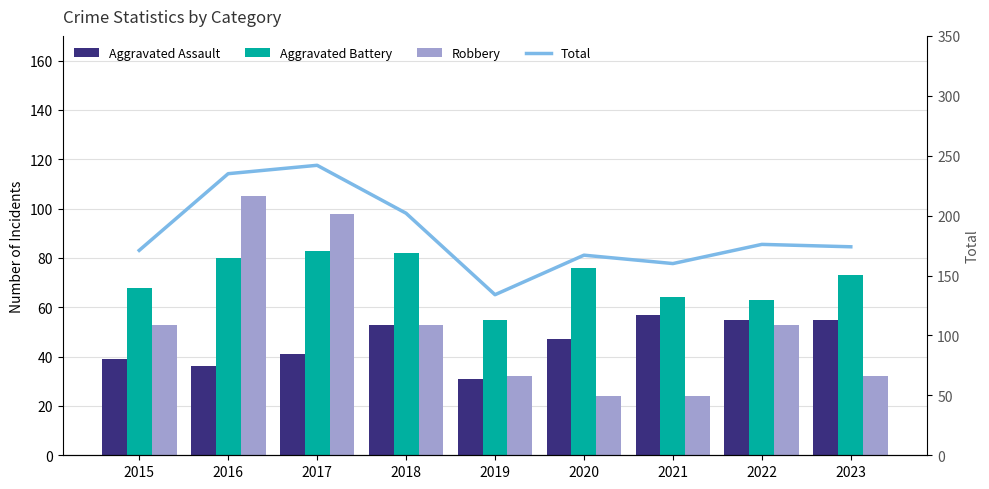

The value of Aggravated Battery at 2016 is 114. True or false?

False